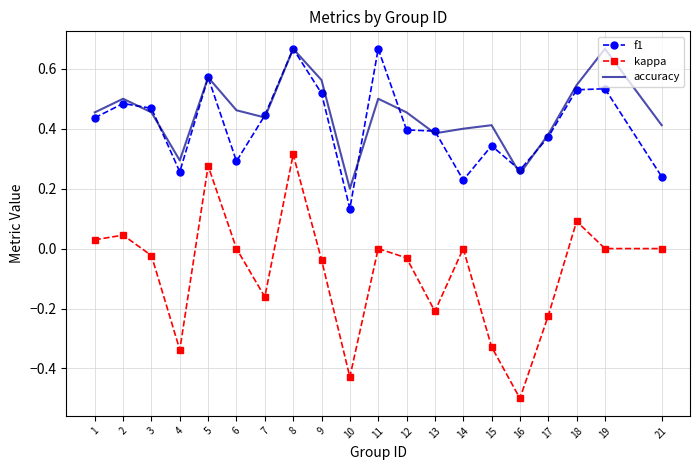

Which label corresponds to the smallest value in the chart?

16